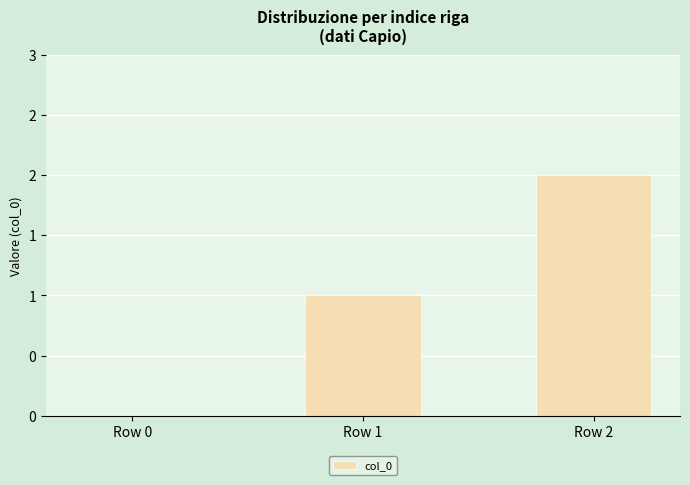

What is the sum of the values at Row 2 and Row 1?

3